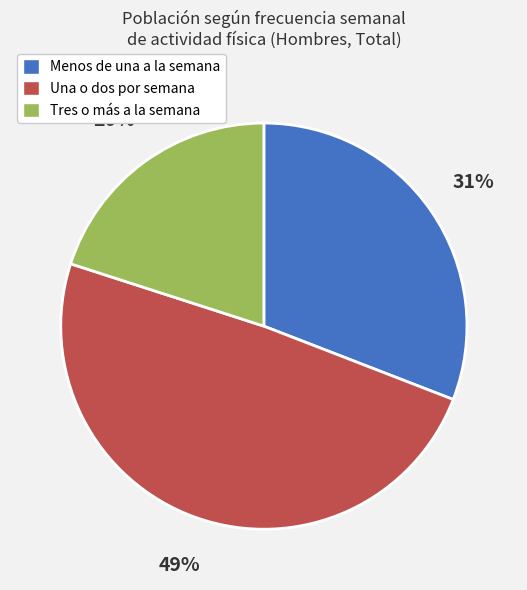

True or false: Tres o más a la semana accounts for 15% of the total.

False